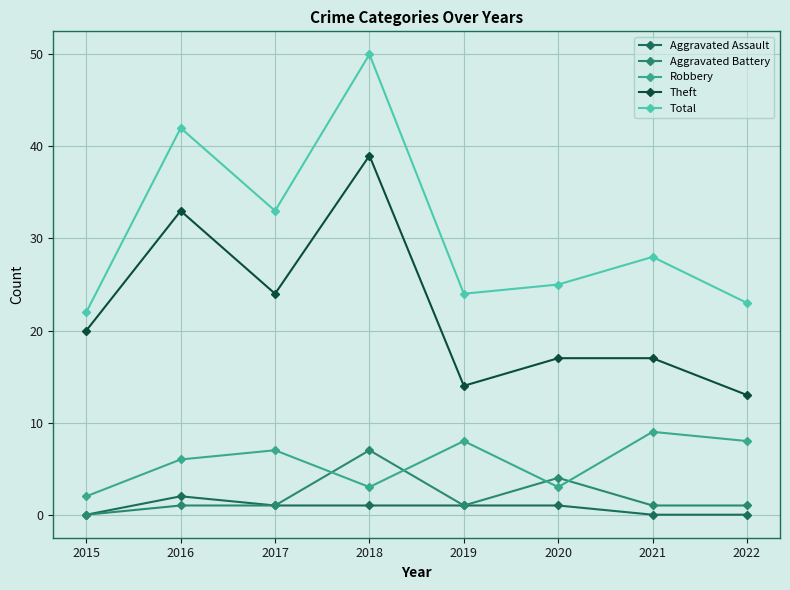

Which series changed the most between 2021 and 2022?

Total